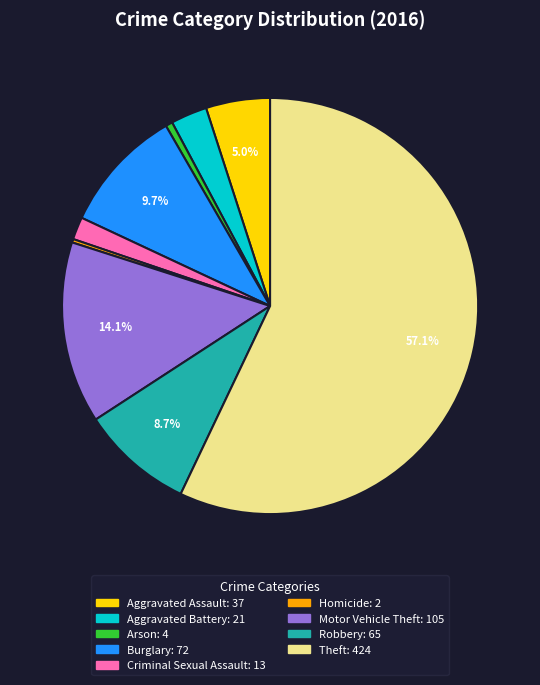

Which category has the biggest portion of the pie?

Theft